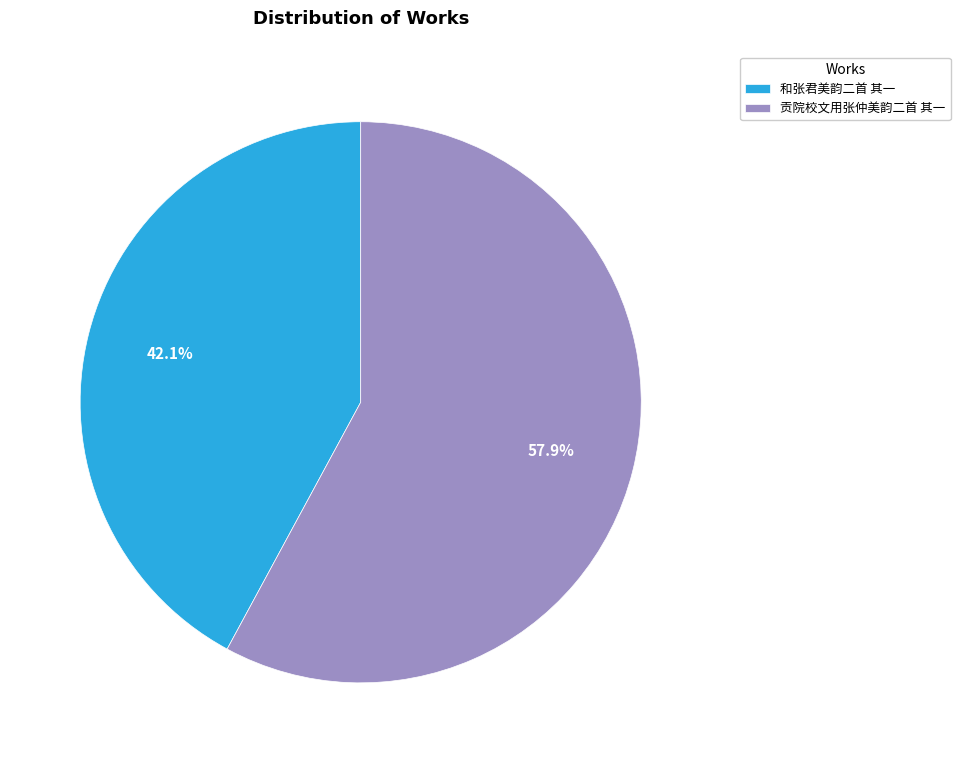

Is 和张君美韵二首 其一 the majority of the pie?

No